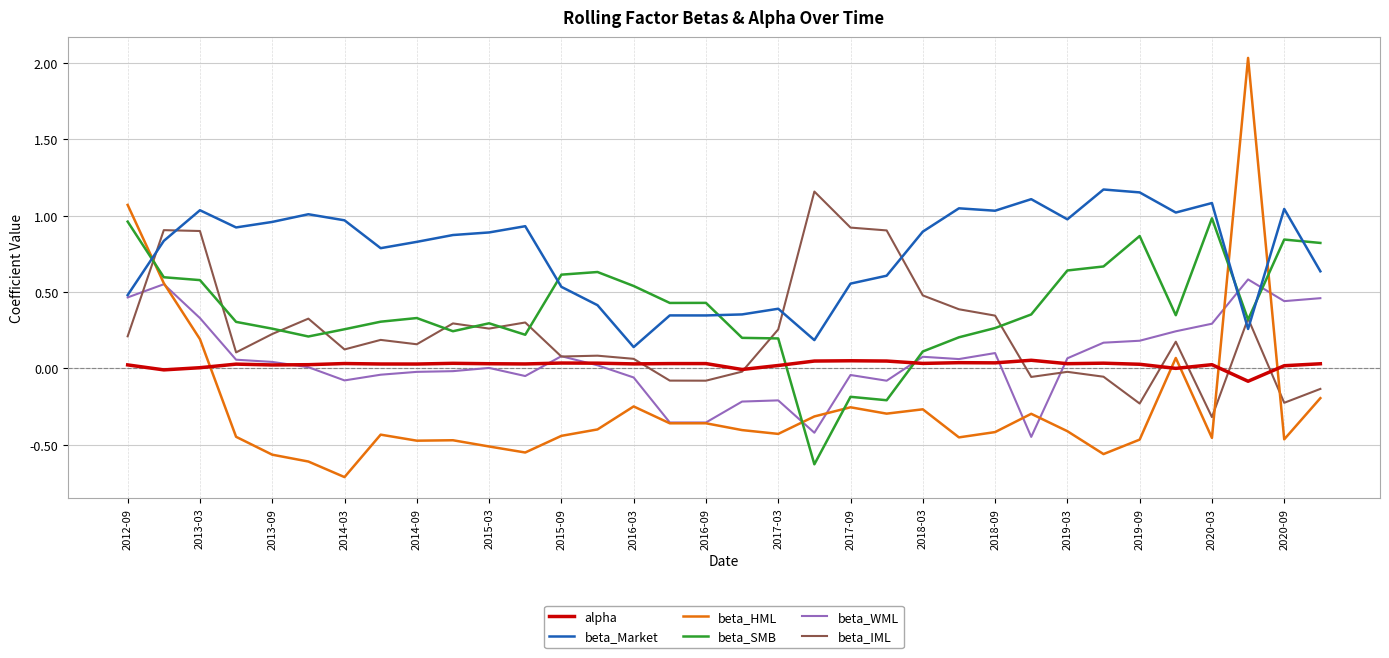

What are all the series names shown in the legend?

alpha, beta_Market, beta_HML, beta_SMB, beta_WML, beta_IML